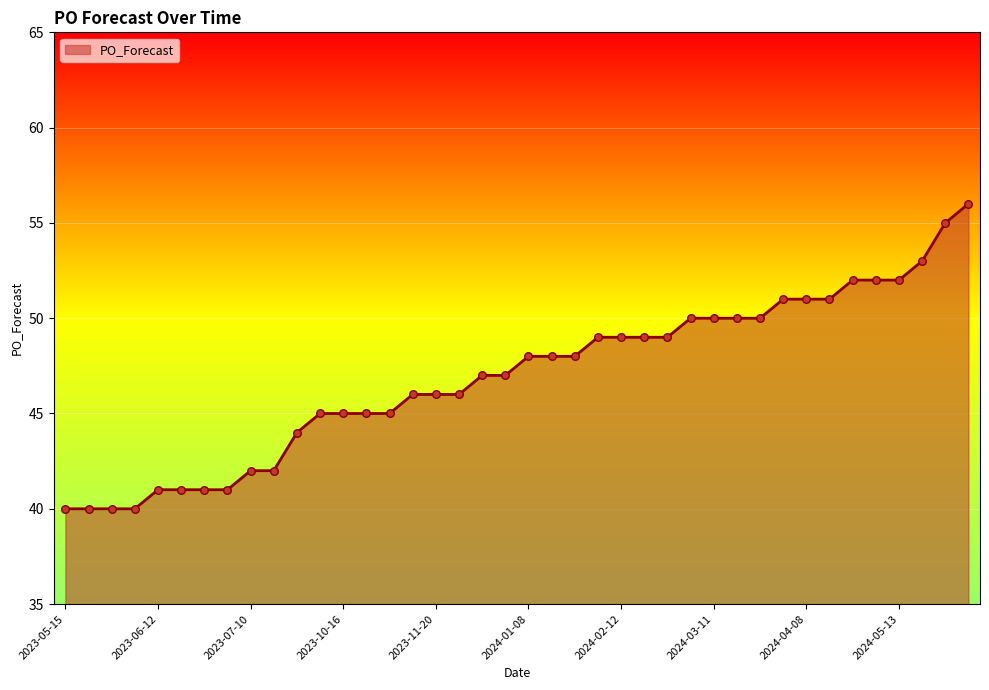

What is the difference between the maximum and minimum values?

16